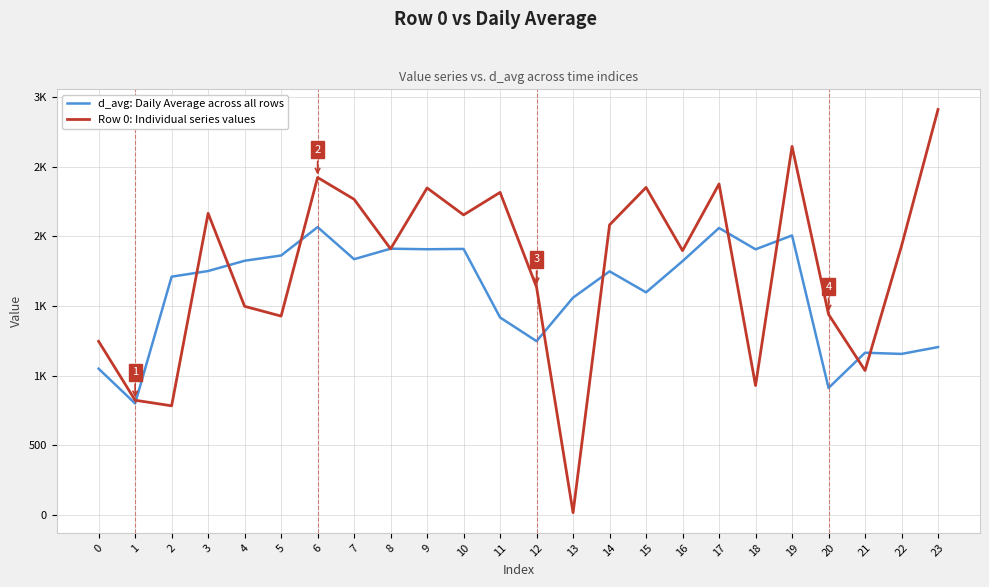

Does the chart display data point markers on the line(s)?

No